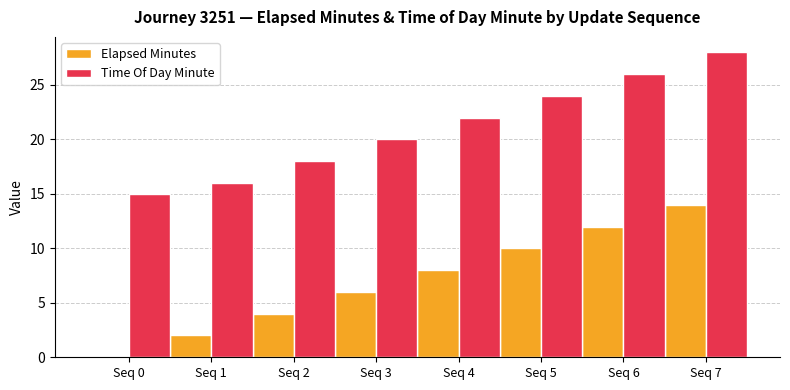

Reading right to left, list all the values displayed in this chart.

Elapsed Minutes: 14	12	10	8	6	4	2	0
Time Of Day Minute: 28	26	24	22	20	18	16	15